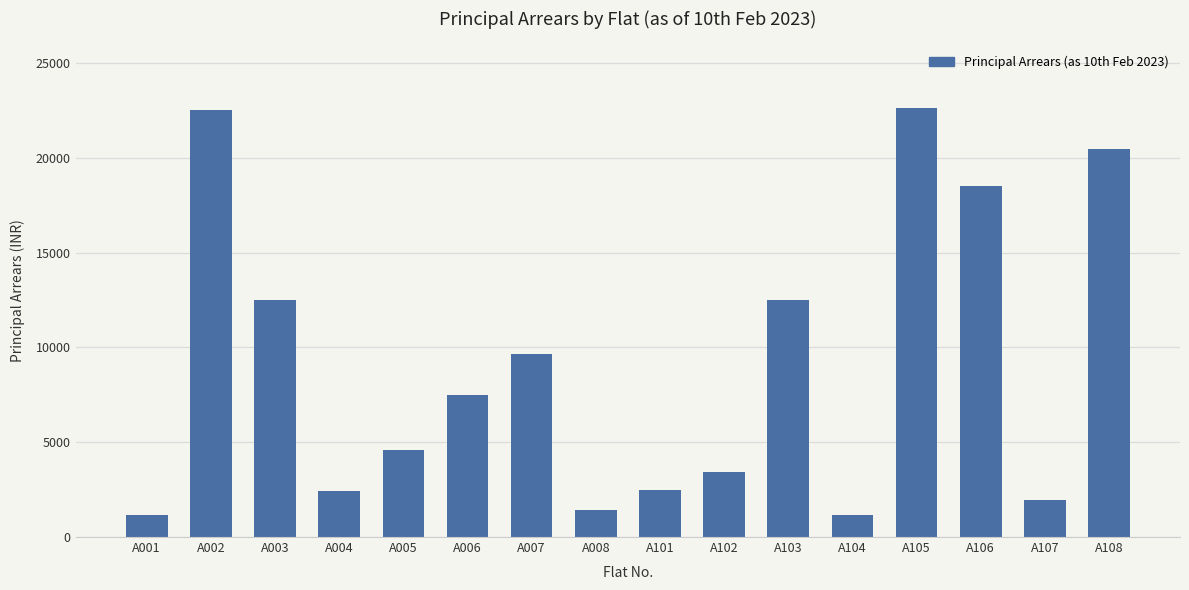

How many bars are there in total?

16